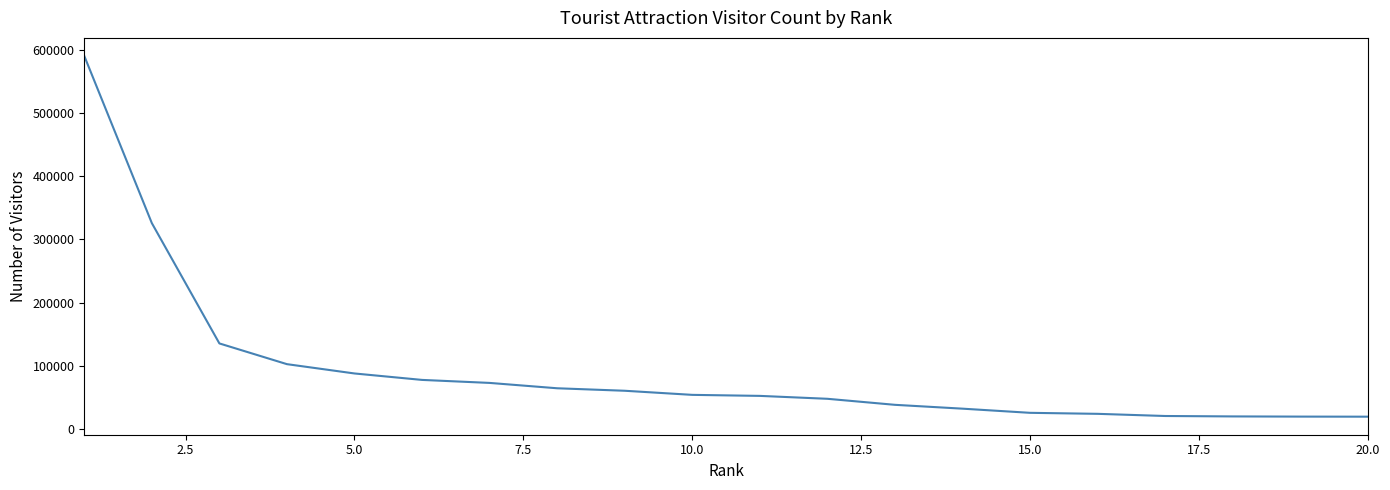

What is the greatest value displayed?

590350